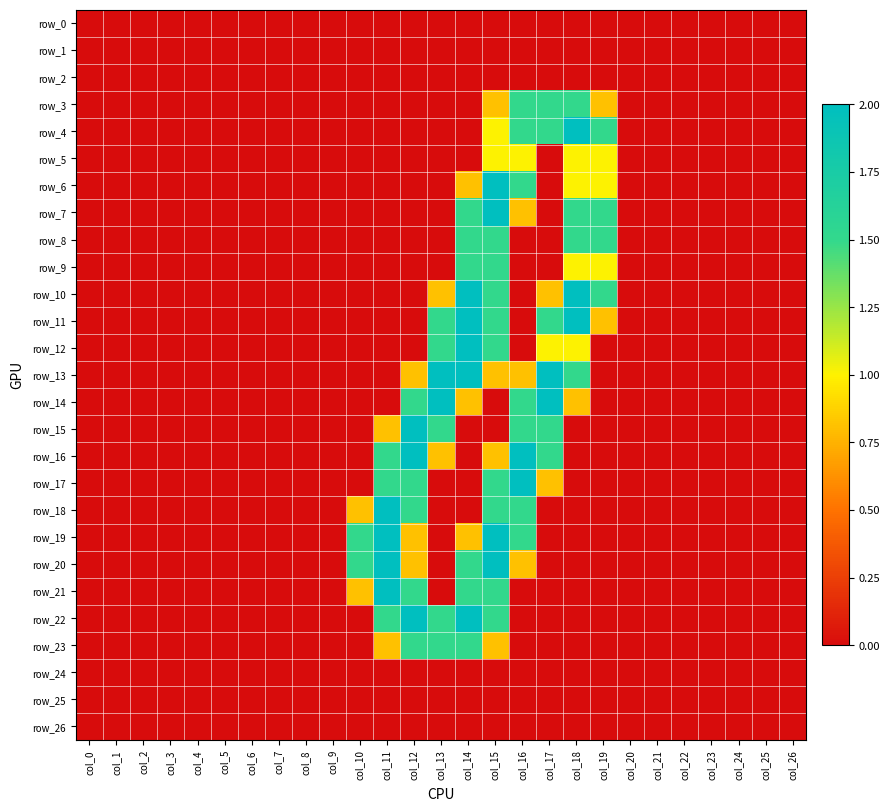

Reading right to left, extract all data points from this chart.

row_0: 0.0	0.0	0.0	0.0	0.0	0.0	0.0	0.0	0.0	0.0	0.0	0.0	0.0	0.0	0.0	0.0	0.0	0.0	0.0	0.0	0.0	0.0	0.0	0.0	0.0	0.0	0.0
row_1: 0.0	0.0	0.0	0.0	0.0	0.0	0.0	0.0	0.0	0.0	0.0	0.0	0.0	0.0	0.0	0.0	0.0	0.0	0.0	0.0	0.0	0.0	0.0	0.0	0.0	0.0	0.0
row_2: 0.0	0.0	0.0	0.0	0.0	0.0	0.0	0.0	0.0	0.0	0.0	0.0	0.0	0.0	0.0	0.0	0.0	0.0	0.0	0.0	0.0	0.0	0.0	0.0	0.0	0.0	0.0
row_3: 0.0	0.0	0.0	0.0	0.0	0.0	0.0	0.8	1.5	1.5	1.5	0.8	0.0	0.0	0.0	0.0	0.0	0.0	0.0	0.0	0.0	0.0	0.0	0.0	0.0	0.0	0.0
row_4: 0.0	0.0	0.0	0.0	0.0	0.0	0.0	1.5	2.0	1.5	1.5	1.0	0.0	0.0	0.0	0.0	0.0	0.0	0.0	0.0	0.0	0.0	0.0	0.0	0.0	0.0	0.0
row_5: 0.0	0.0	0.0	0.0	0.0	0.0	0.0	1.0	1.0	0.0	1.0	1.0	0.0	0.0	0.0	0.0	0.0	0.0	0.0	0.0	0.0	0.0	0.0	0.0	0.0	0.0	0.0
row_6: 0.0	0.0	0.0	0.0	0.0	0.0	0.0	1.0	1.0	0.0	1.5	2.0	0.8	0.0	0.0	0.0	0.0	0.0	0.0	0.0	0.0	0.0	0.0	0.0	0.0	0.0	0.0
row_7: 0.0	0.0	0.0	0.0	0.0	0.0	0.0	1.5	1.5	0.0	0.8	2.0	1.5	0.0	0.0	0.0	0.0	0.0	0.0	0.0	0.0	0.0	0.0	0.0	0.0	0.0	0.0
row_8: 0.0	0.0	0.0	0.0	0.0	0.0	0.0	1.5	1.5	0.0	0.0	1.5	1.5	0.0	0.0	0.0	0.0	0.0	0.0	0.0	0.0	0.0	0.0	0.0	0.0	0.0	0.0
row_9: 0.0	0.0	0.0	0.0	0.0	0.0	0.0	1.0	1.0	0.0	0.0	1.5	1.5	0.0	0.0	0.0	0.0	0.0	0.0	0.0	0.0	0.0	0.0	0.0	0.0	0.0	0.0
row_10: 0.0	0.0	0.0	0.0	0.0	0.0	0.0	1.5	2.0	0.8	0.0	1.5	2.0	0.8	0.0	0.0	0.0	0.0	0.0	0.0	0.0	0.0	0.0	0.0	0.0	0.0	0.0
row_11: 0.0	0.0	0.0	0.0	0.0	0.0	0.0	0.8	2.0	1.5	0.0	1.5	2.0	1.5	0.0	0.0	0.0	0.0	0.0	0.0	0.0	0.0	0.0	0.0	0.0	0.0	0.0
row_12: 0.0	0.0	0.0	0.0	0.0	0.0	0.0	0.0	1.0	1.0	0.0	1.5	2.0	1.5	0.0	0.0	0.0	0.0	0.0	0.0	0.0	0.0	0.0	0.0	0.0	0.0	0.0
row_13: 0.0	0.0	0.0	0.0	0.0	0.0	0.0	0.0	1.5	2.0	0.8	0.8	2.0	2.0	0.8	0.0	0.0	0.0	0.0	0.0	0.0	0.0	0.0	0.0	0.0	0.0	0.0
row_14: 0.0	0.0	0.0	0.0	0.0	0.0	0.0	0.0	0.8	2.0	1.5	0.0	0.8	2.0	1.5	0.0	0.0	0.0	0.0	0.0	0.0	0.0	0.0	0.0	0.0	0.0	0.0
row_15: 0.0	0.0	0.0	0.0	0.0	0.0	0.0	0.0	0.0	1.5	1.5	0.0	0.0	1.5	2.0	0.8	0.0	0.0	0.0	0.0	0.0	0.0	0.0	0.0	0.0	0.0	0.0
row_16: 0.0	0.0	0.0	0.0	0.0	0.0	0.0	0.0	0.0	1.5	2.0	0.8	0.0	0.8	2.0	1.5	0.0	0.0	0.0	0.0	0.0	0.0	0.0	0.0	0.0	0.0	0.0
row_17: 0.0	0.0	0.0	0.0	0.0	0.0	0.0	0.0	0.0	0.8	2.0	1.5	0.0	0.0	1.5	1.5	0.0	0.0	0.0	0.0	0.0	0.0	0.0	0.0	0.0	0.0	0.0
row_18: 0.0	0.0	0.0	0.0	0.0	0.0	0.0	0.0	0.0	0.0	1.5	1.5	0.0	0.0	1.5	2.0	0.8	0.0	0.0	0.0	0.0	0.0	0.0	0.0	0.0	0.0	0.0
row_19: 0.0	0.0	0.0	0.0	0.0	0.0	0.0	0.0	0.0	0.0	1.5	2.0	0.8	0.0	0.8	2.0	1.5	0.0	0.0	0.0	0.0	0.0	0.0	0.0	0.0	0.0	0.0
row_20: 0.0	0.0	0.0	0.0	0.0	0.0	0.0	0.0	0.0	0.0	0.8	2.0	1.5	0.0	0.8	2.0	1.5	0.0	0.0	0.0	0.0	0.0	0.0	0.0	0.0	0.0	0.0
row_21: 0.0	0.0	0.0	0.0	0.0	0.0	0.0	0.0	0.0	0.0	0.0	1.5	1.5	0.0	1.5	2.0	0.8	0.0	0.0	0.0	0.0	0.0	0.0	0.0	0.0	0.0	0.0
row_22: 0.0	0.0	0.0	0.0	0.0	0.0	0.0	0.0	0.0	0.0	0.0	1.5	2.0	1.5	2.0	1.5	0.0	0.0	0.0	0.0	0.0	0.0	0.0	0.0	0.0	0.0	0.0
row_23: 0.0	0.0	0.0	0.0	0.0	0.0	0.0	0.0	0.0	0.0	0.0	0.8	1.5	1.5	1.5	0.8	0.0	0.0	0.0	0.0	0.0	0.0	0.0	0.0	0.0	0.0	0.0
row_24: 0.0	0.0	0.0	0.0	0.0	0.0	0.0	0.0	0.0	0.0	0.0	0.0	0.0	0.0	0.0	0.0	0.0	0.0	0.0	0.0	0.0	0.0	0.0	0.0	0.0	0.0	0.0
row_25: 0.0	0.0	0.0	0.0	0.0	0.0	0.0	0.0	0.0	0.0	0.0	0.0	0.0	0.0	0.0	0.0	0.0	0.0	0.0	0.0	0.0	0.0	0.0	0.0	0.0	0.0	0.0
row_26: 0.0	0.0	0.0	0.0	0.0	0.0	0.0	0.0	0.0	0.0	0.0	0.0	0.0	0.0	0.0	0.0	0.0	0.0	0.0	0.0	0.0	0.0	0.0	0.0	0.0	0.0	0.0